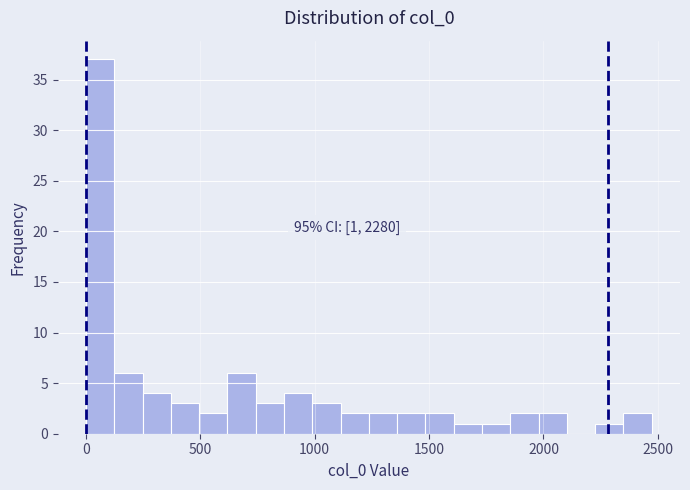

Read against the x-axis, roughly where is the centre of the tallest bar?

50